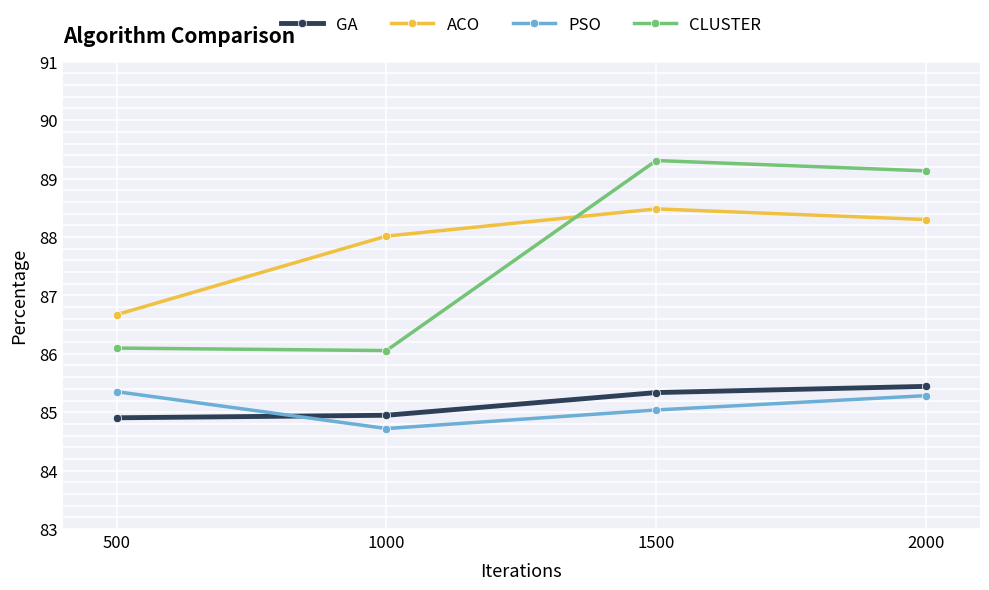

What is the value of the ACO point at the 3rd from the left?

88.5